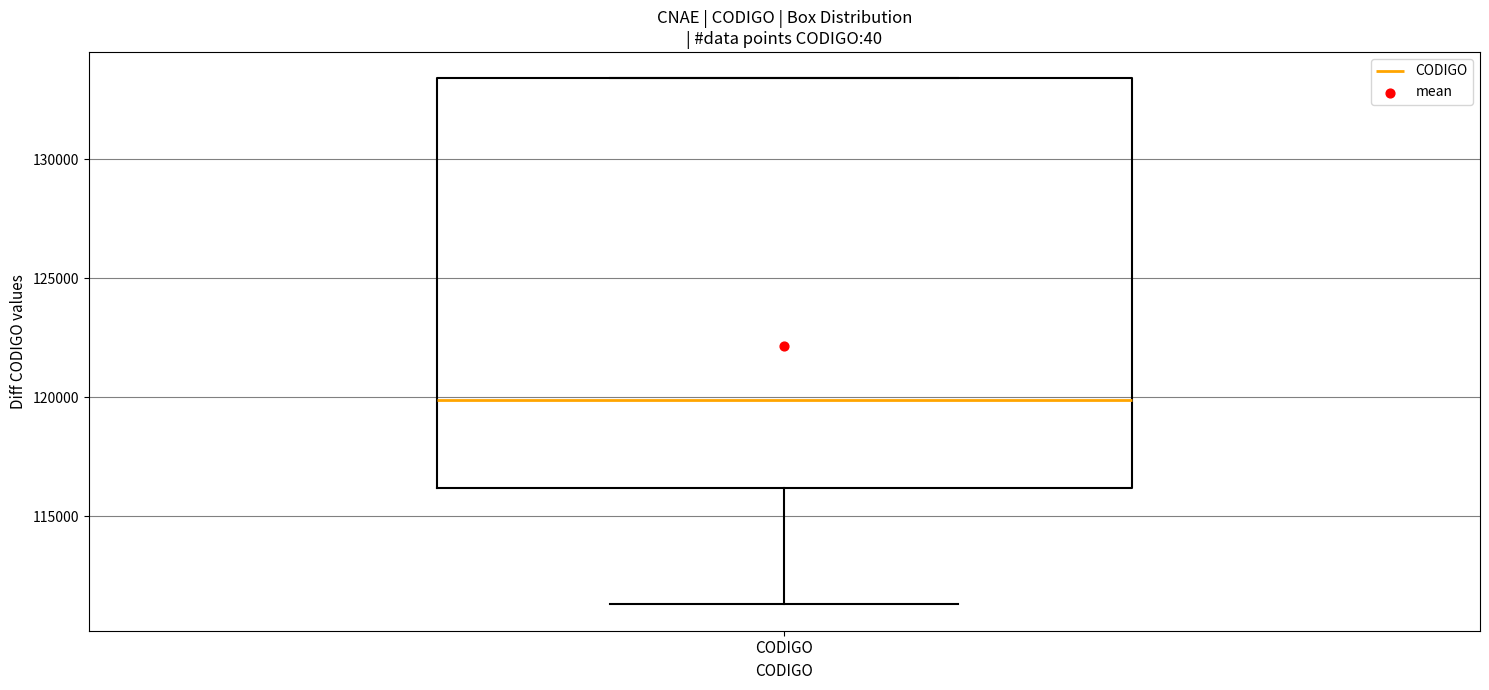

Read this box plot against the y-axis: the position of the median line, the range covered by the box, and the ends of both whiskers. The values are not printed on the chart, so give them approximately, as read against the axis.

median 120000, box 116000 to 133500, whiskers 111500 to 133500